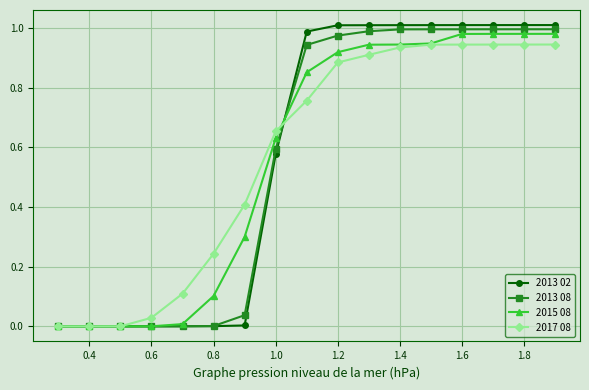

The value of 2013 02 at 0.4 is 0.0. True or false?

True